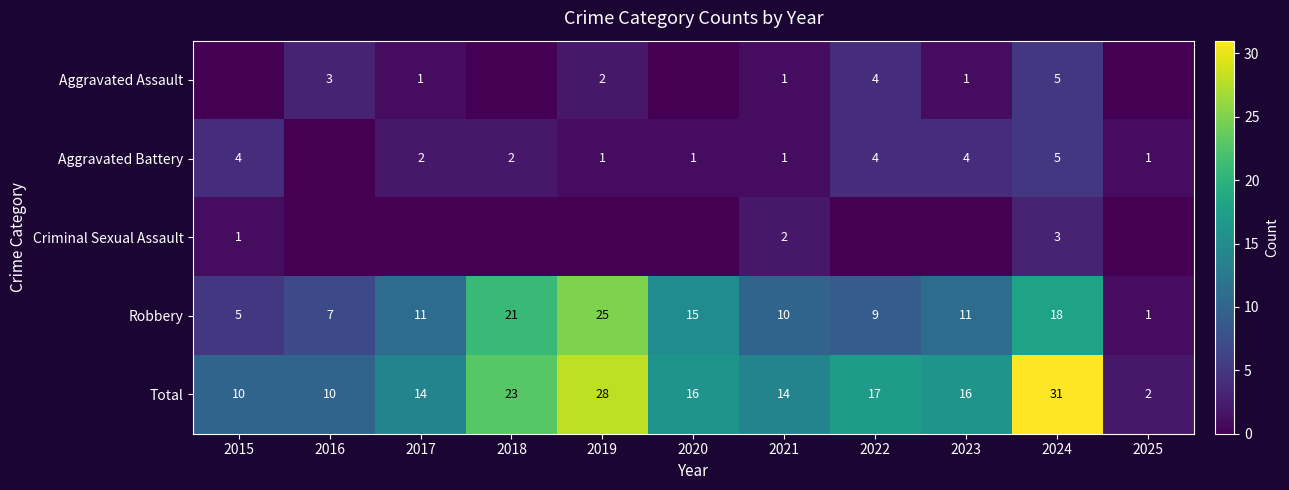

Is the value of Total at 2021 greater than the value of Robbery at 2019?

No